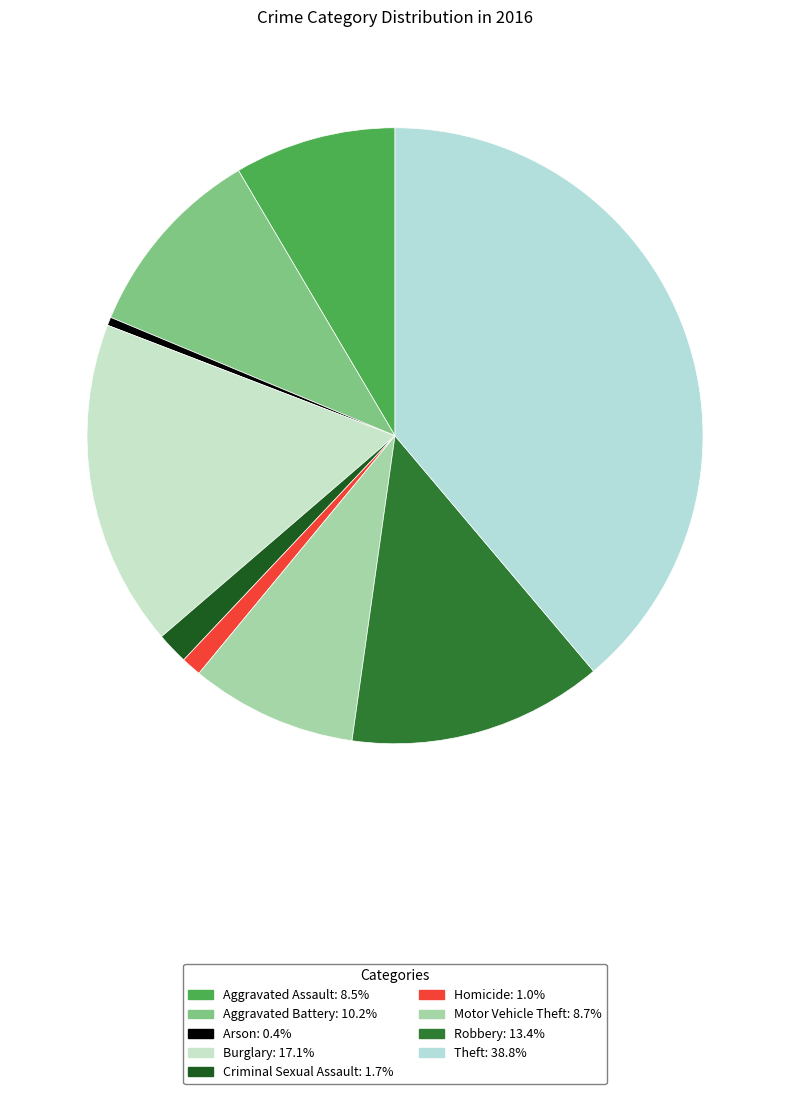

How many slices are in this pie chart?

9